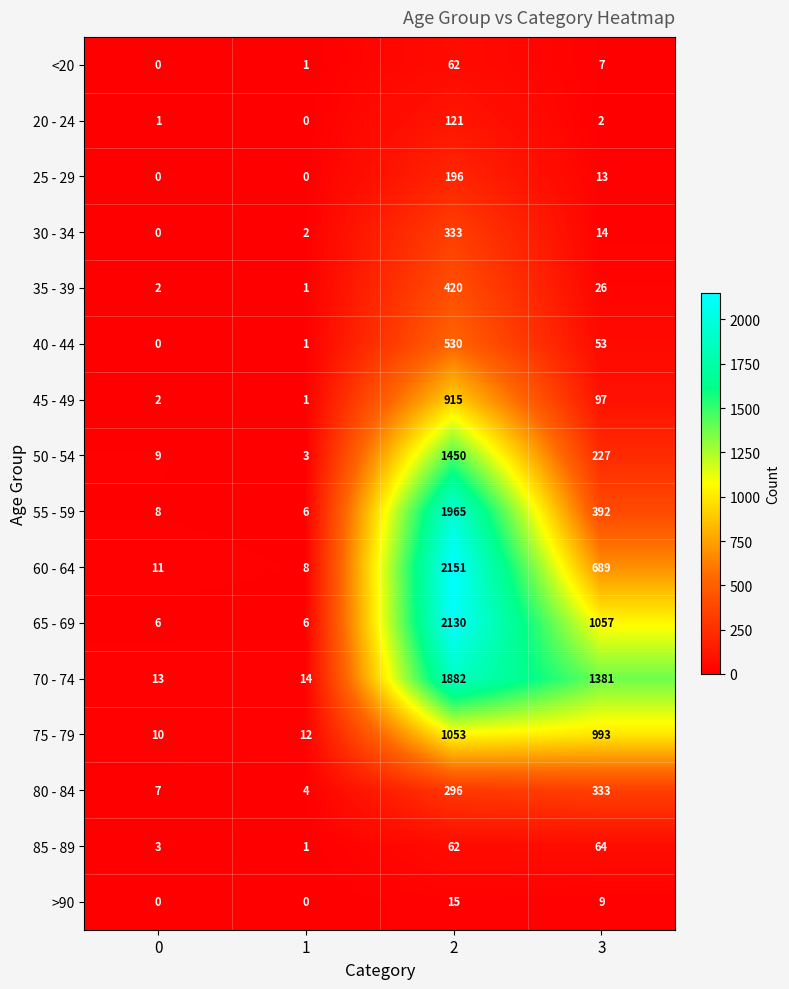

Which series has the largest range (max minus min)?

60 - 64